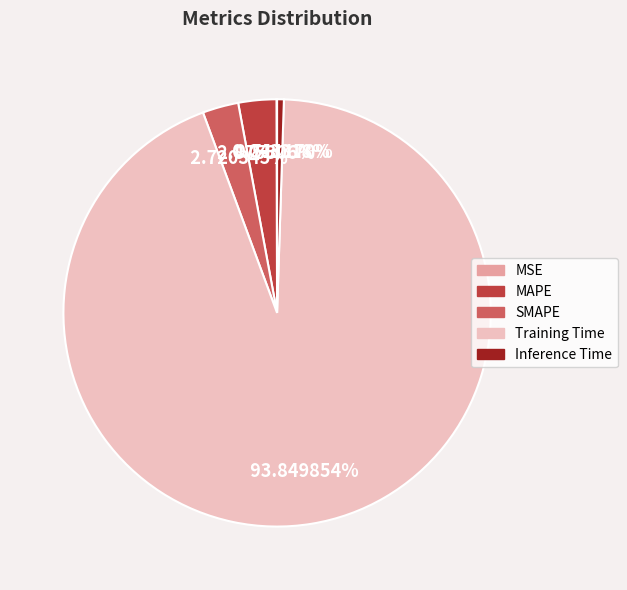

Does Training Time represent more than half of the total?

Yes